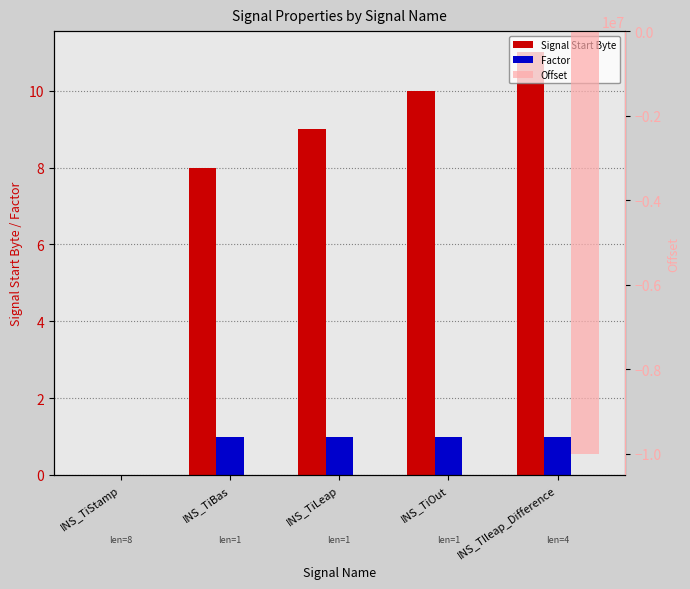

The Factor series shows 1.7 at INS_TIleap_Difference. True or false?

False